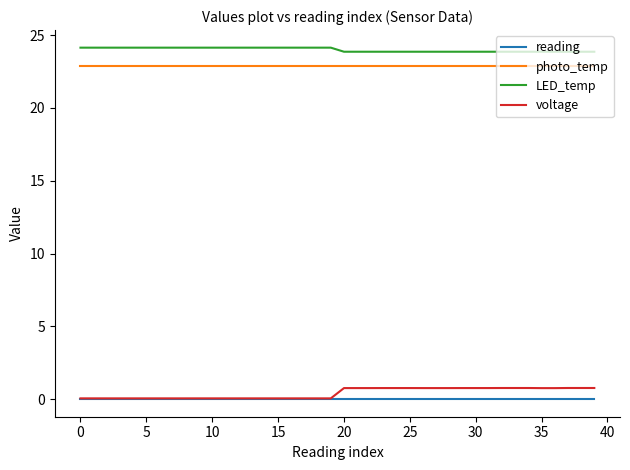

Which series has the largest total across all categories?

LED_temp